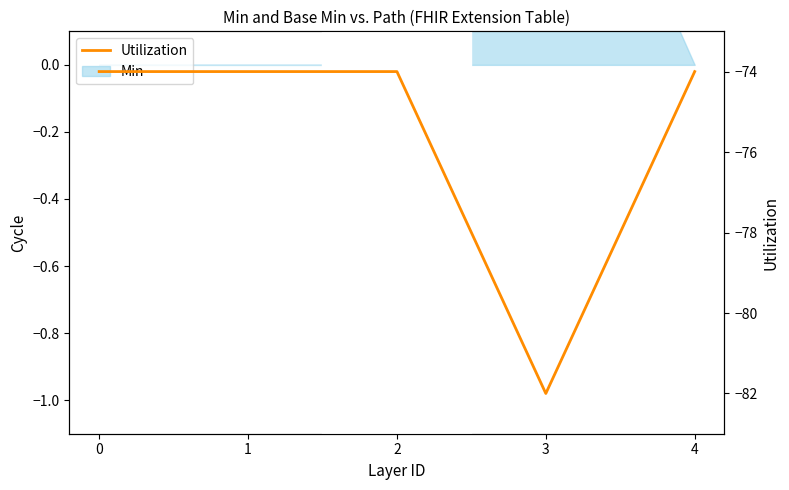

How many lines are shown in the chart?

1